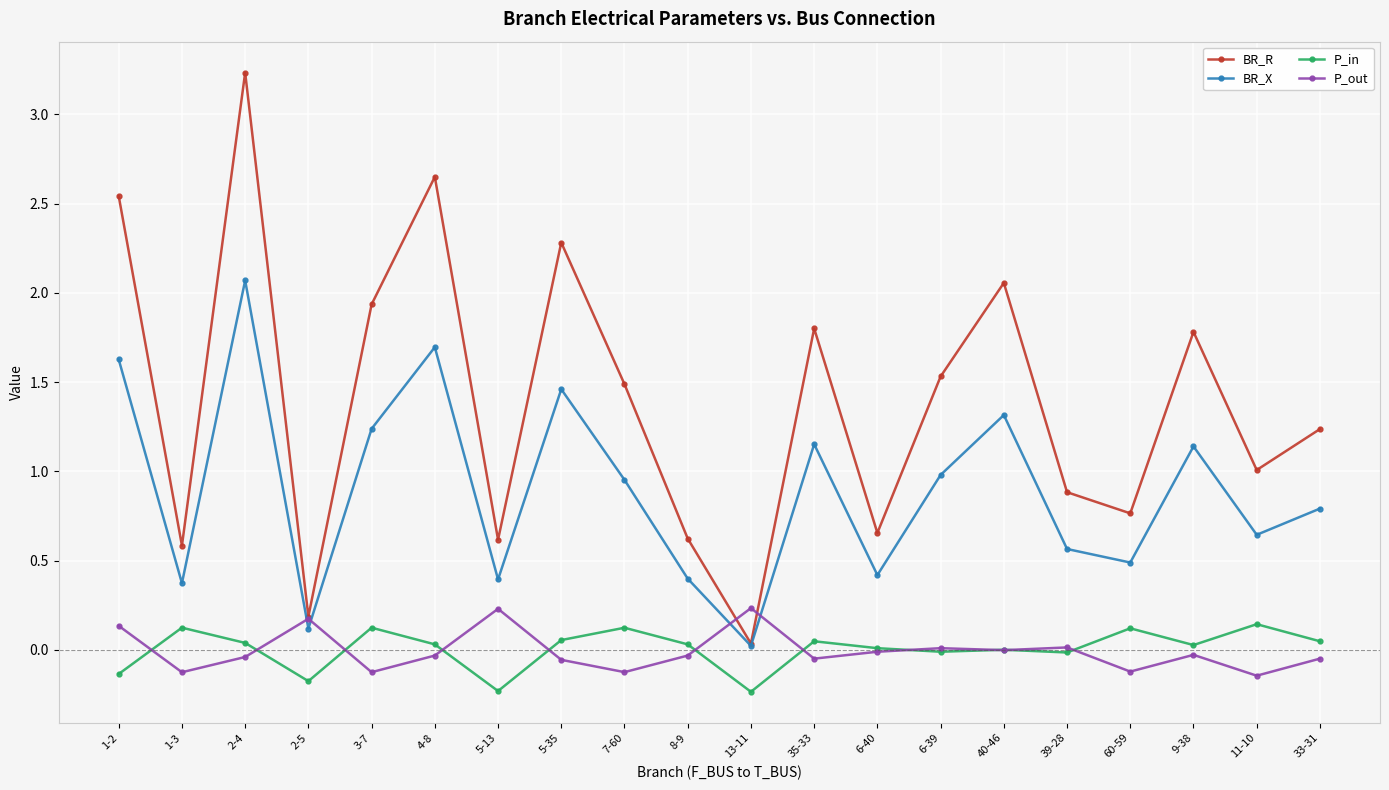

True or false: BR_R and P_in cross at least once.

False